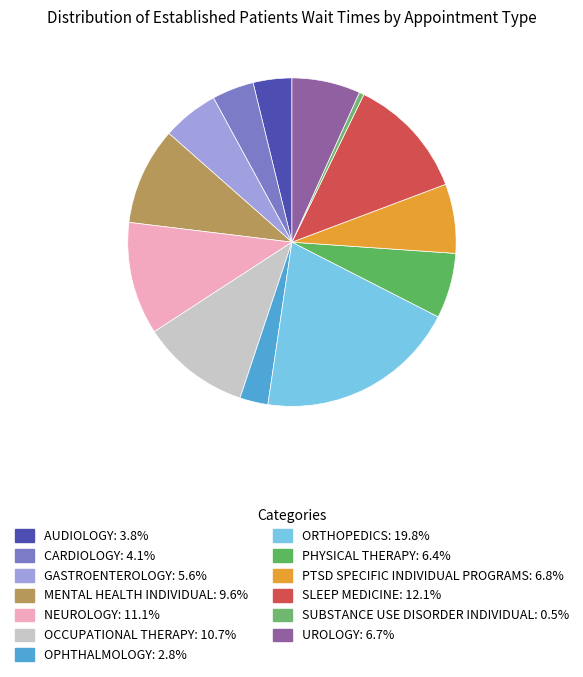

How many slices are in this pie chart?

13